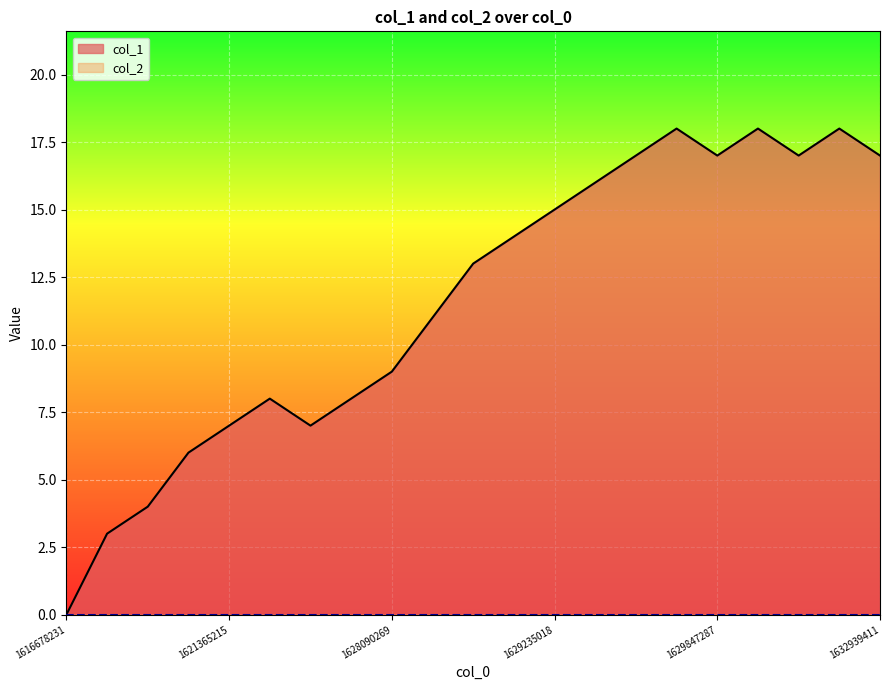

Reading left to right, list all the values displayed in this chart.

0	3	4	6	7	8	7	8	9	11	13	14	15	16	17	18	17	18	17	18	17